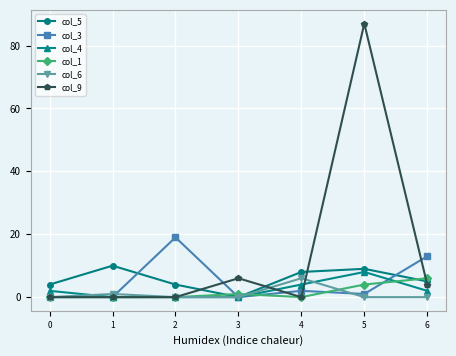

True or false: col_6 has more than 0 interior local peaks.

True